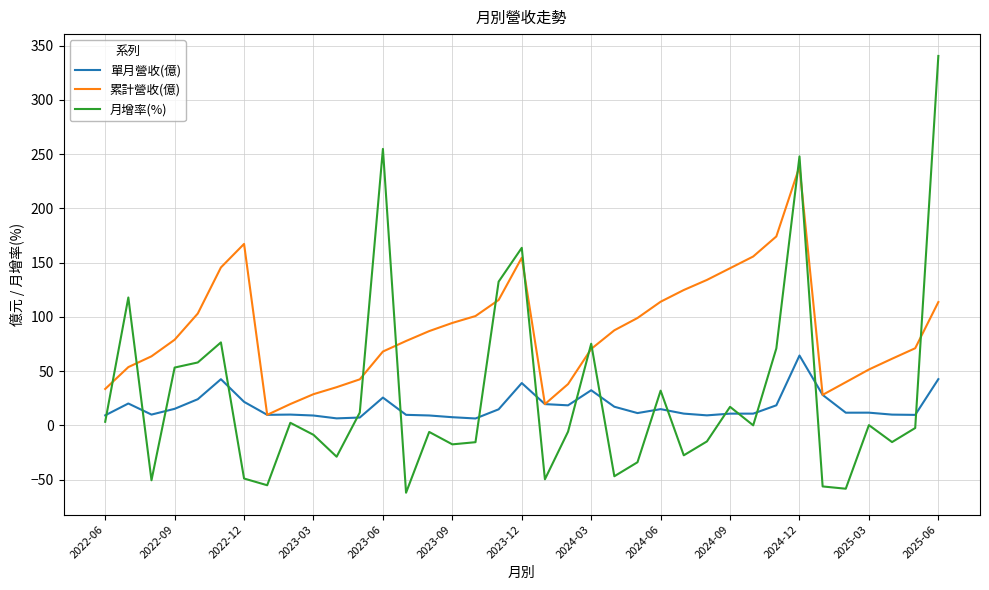

How many values in the 月增率(%) series are below -2?

19